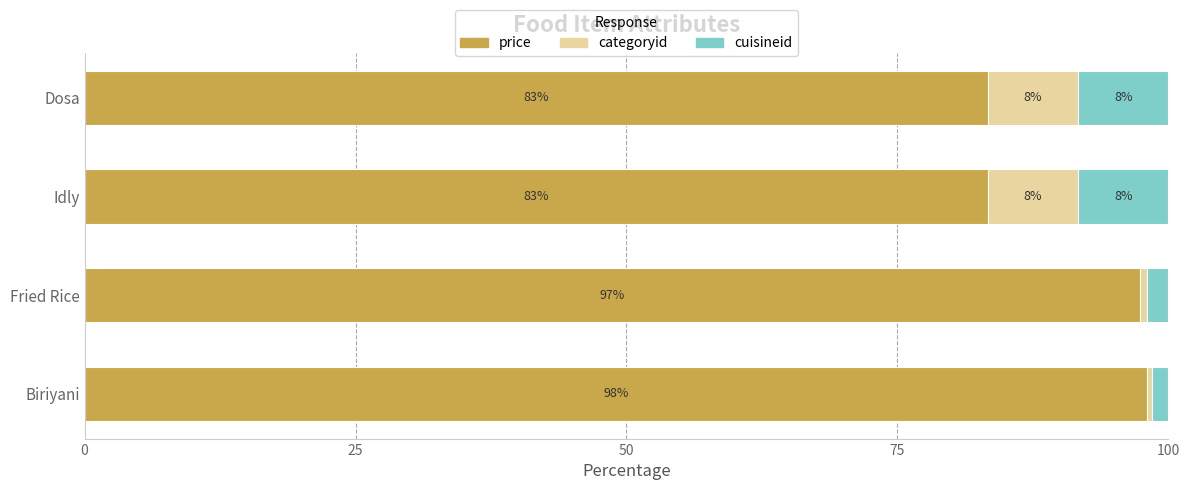

What is the lowest value of the price series?

83.3